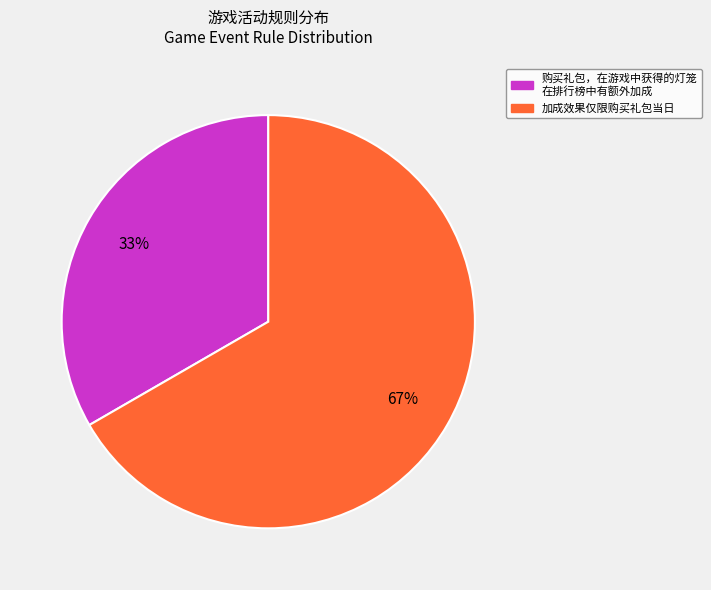

To the nearest percent, what is the average slice percentage?

50%